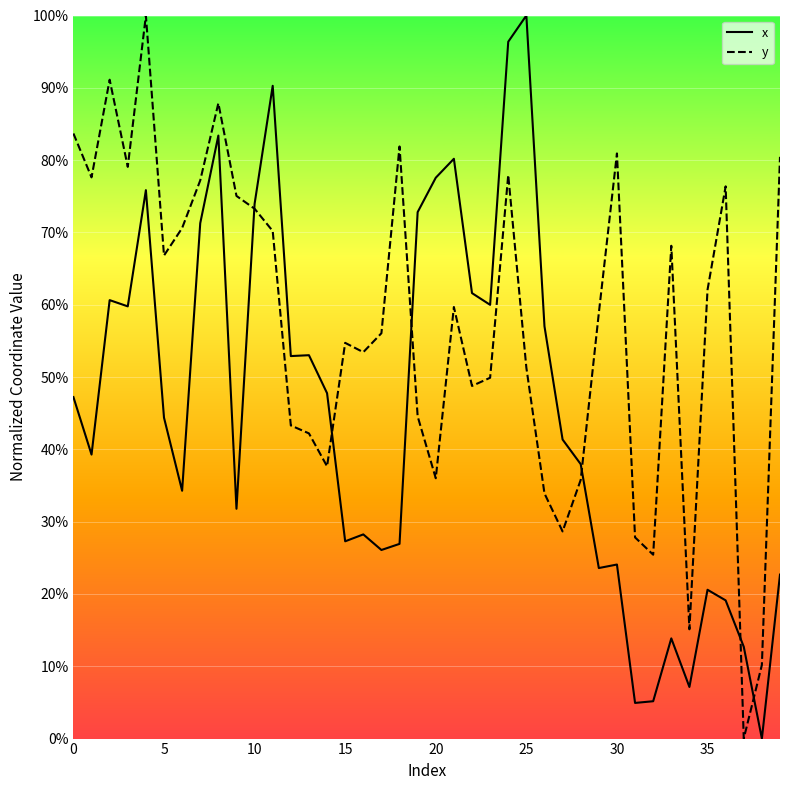

Rank the series by their average value, from lowest to highest.

x, y